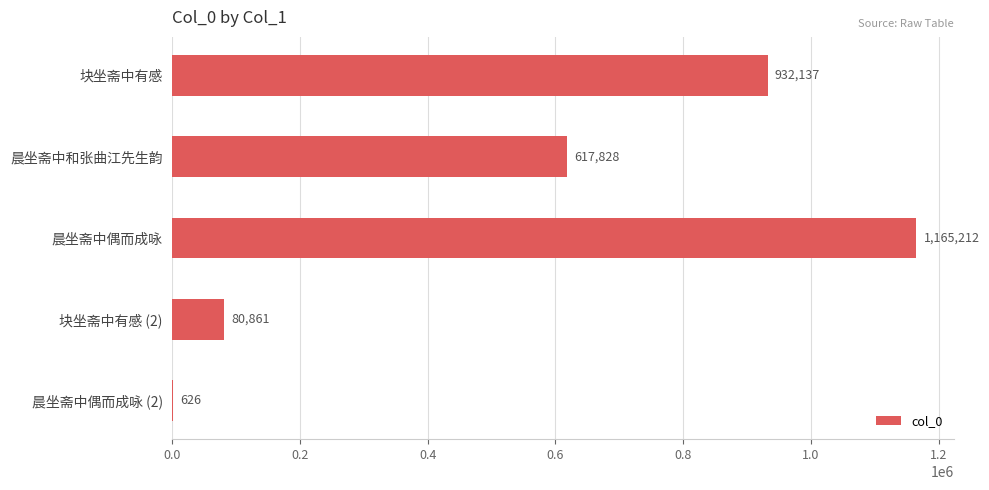

At which label is the value closest to 582919?

晨坐斋中和张曲江先生韵